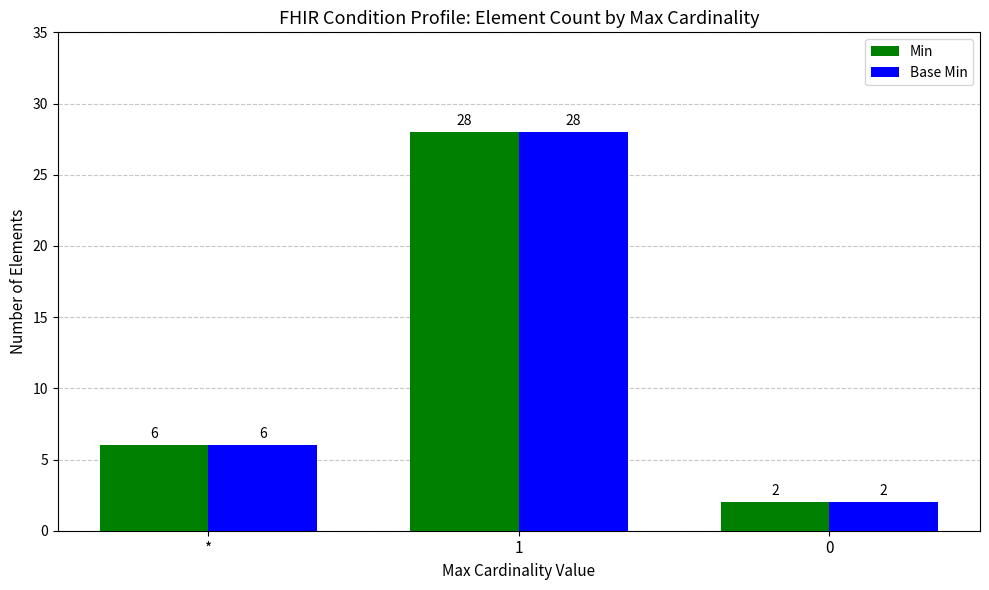

What is the smallest value displayed?

2